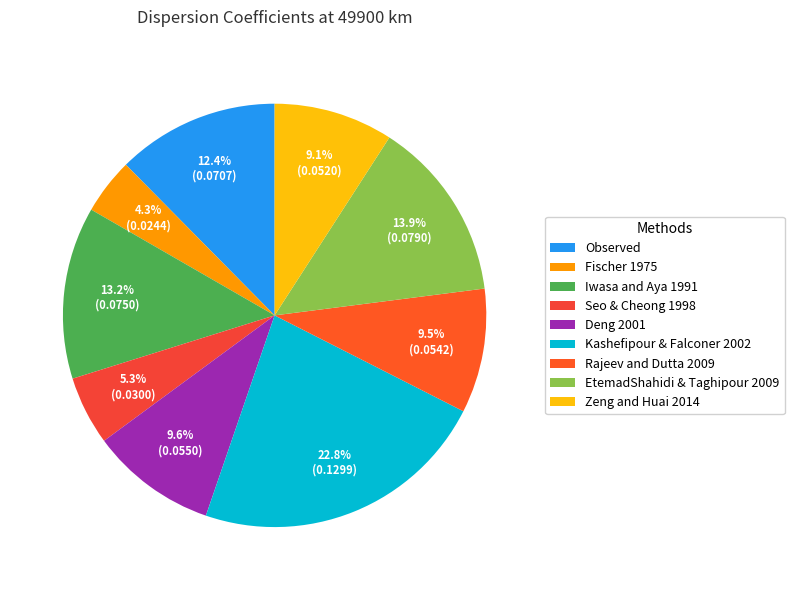

Does Seo & Cheong 1998 account for over 50% of the chart?

No